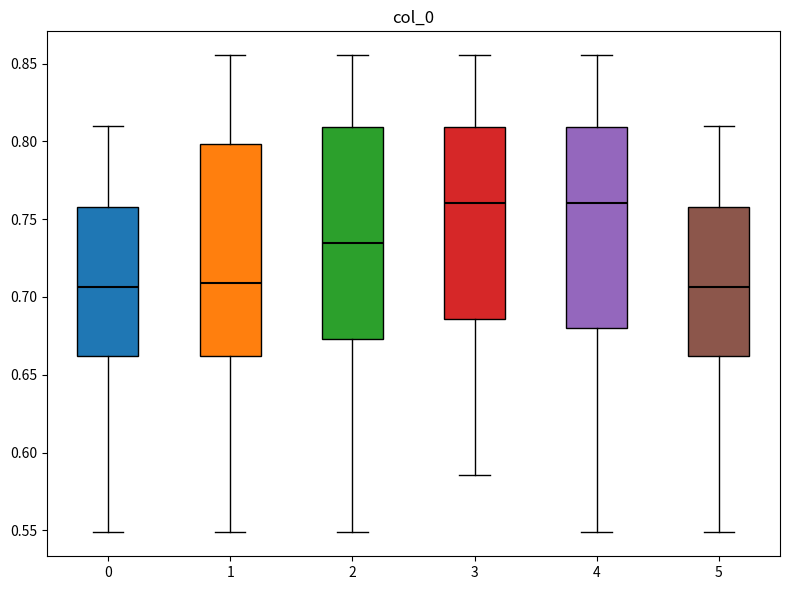

Reading left to right, transcribe this box plot: for each box, give where its median line is, the range the box spans, and where its two whiskers end, as read against the y-axis. The values are not printed on the chart, so give them approximately, as read against the axis.

0: median 0.705, box 0.660 to 0.760, whiskers 0.550 to 0.810
1: median 0.710, box 0.660 to 0.800, whiskers 0.550 to 0.855
2: median 0.735, box 0.675 to 0.810, whiskers 0.550 to 0.855
3: median 0.760, box 0.685 to 0.810, whiskers 0.585 to 0.855
4: median 0.760, box 0.680 to 0.810, whiskers 0.550 to 0.855
5: median 0.705, box 0.660 to 0.760, whiskers 0.550 to 0.810